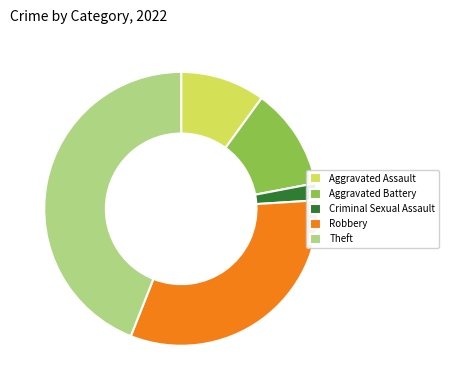

How many slices are in this pie chart?

5